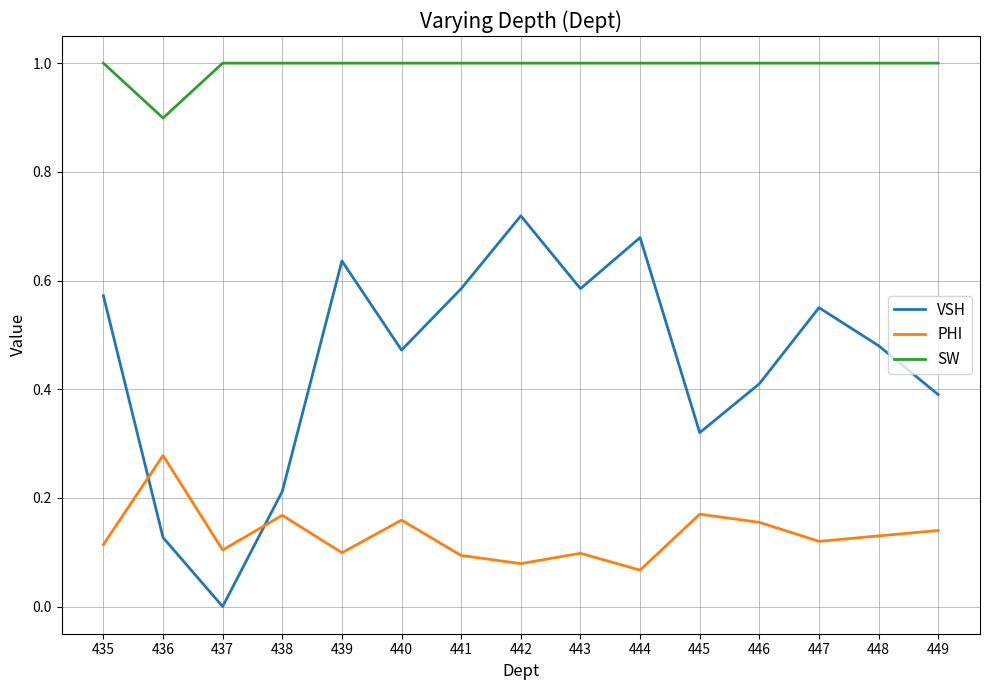

Which series changed the most between 436 and 439?

VSH